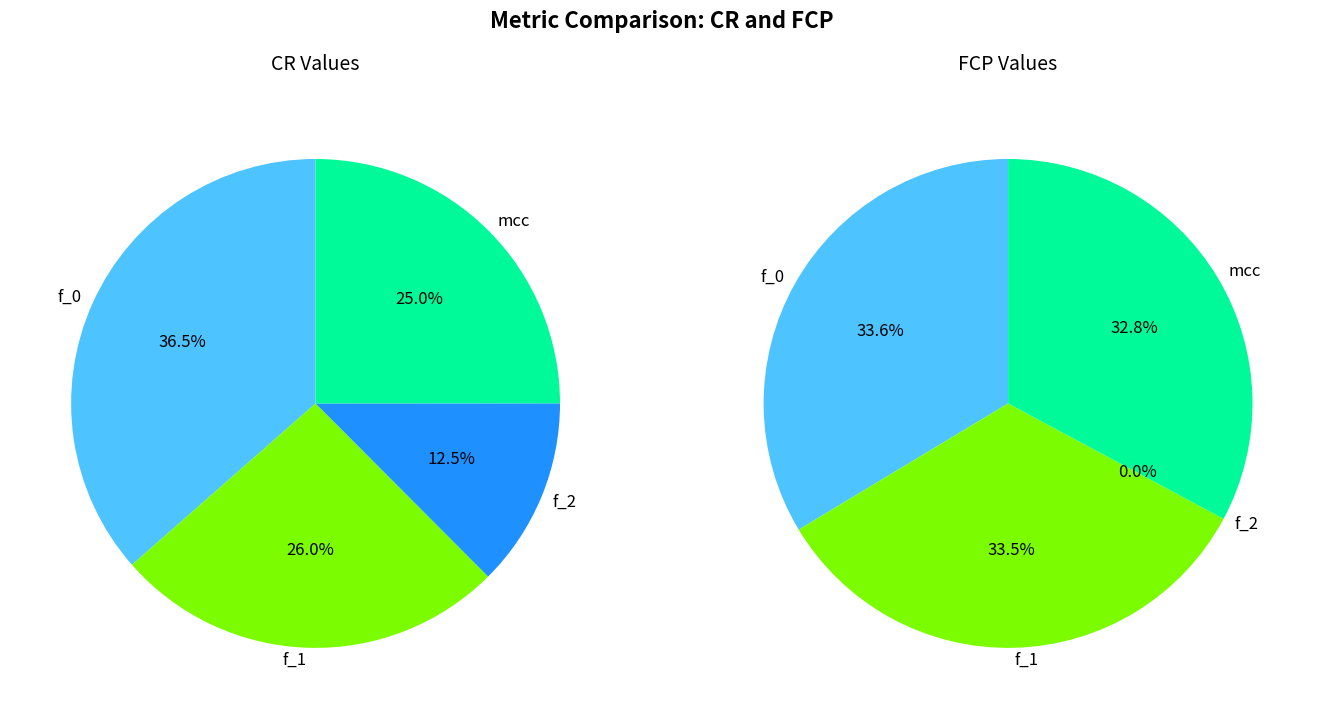

Does any single category account for the majority?

No